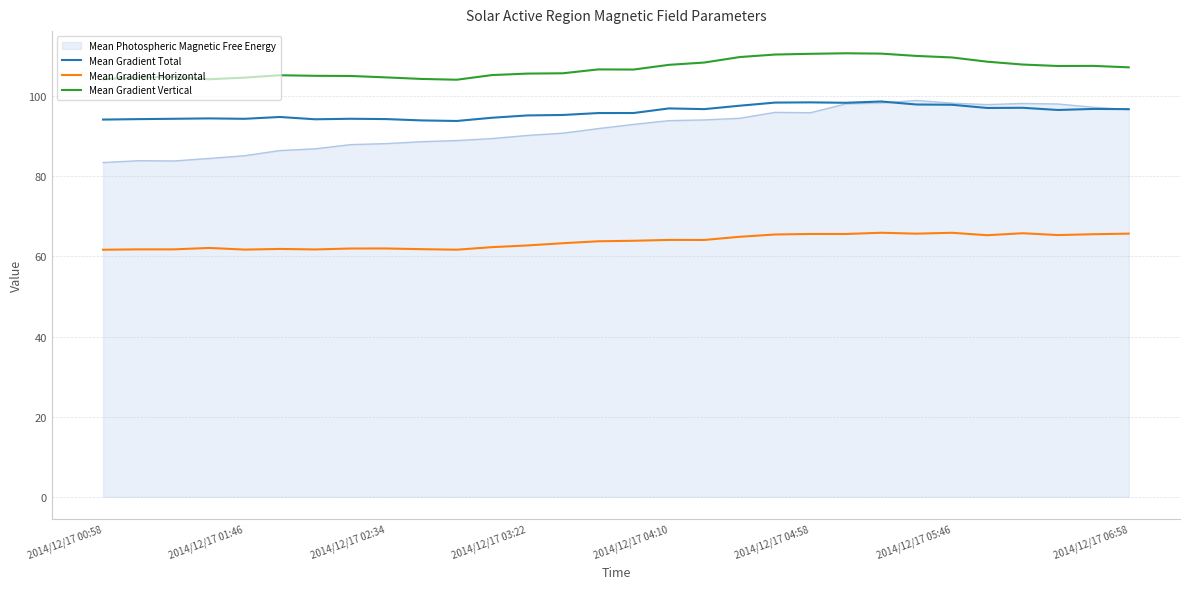

In Mean Gradient Total, how many points are higher than both neighbors (excluding endpoints)?

8